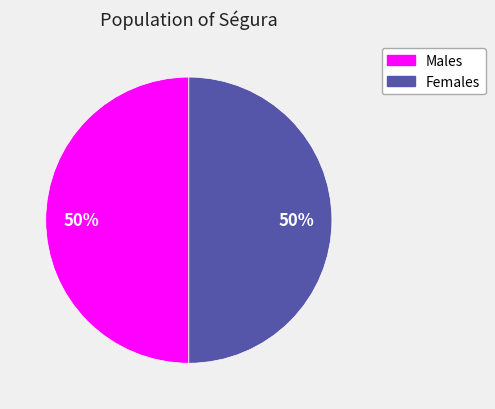

To the nearest percent, what is the average slice percentage?

50%